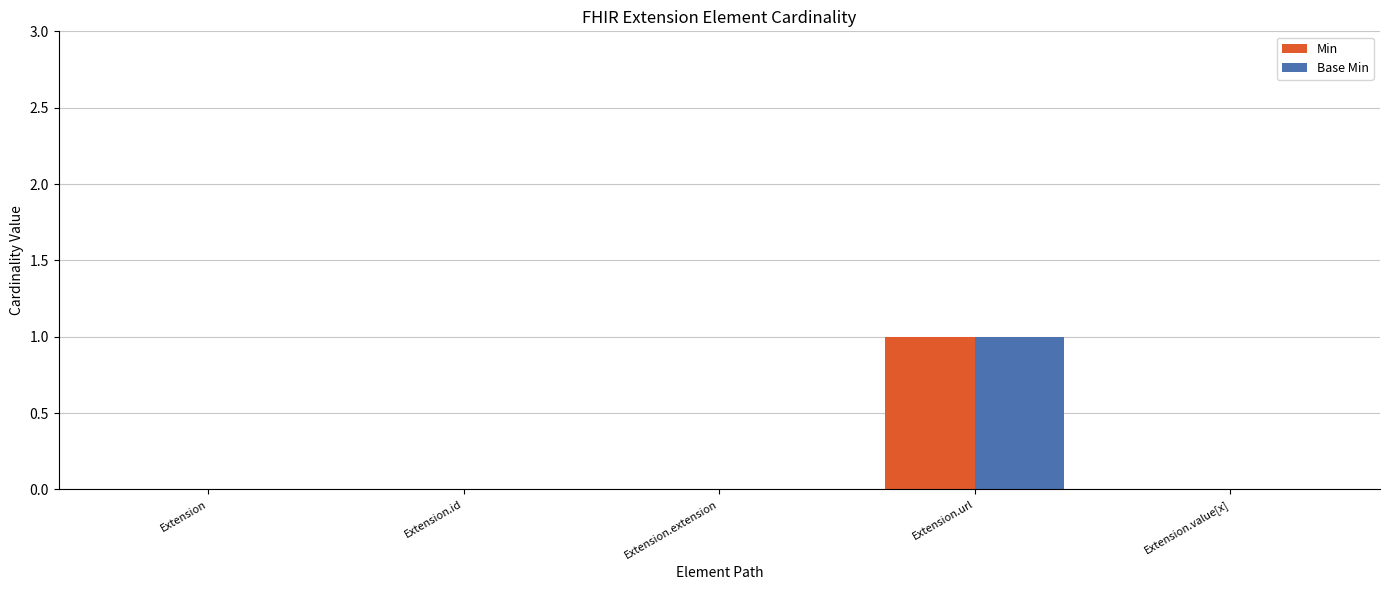

Reading left to right, list all the values displayed in this chart.

Min: 0	0	0	1	0
Base Min: 0	0	0	1	0